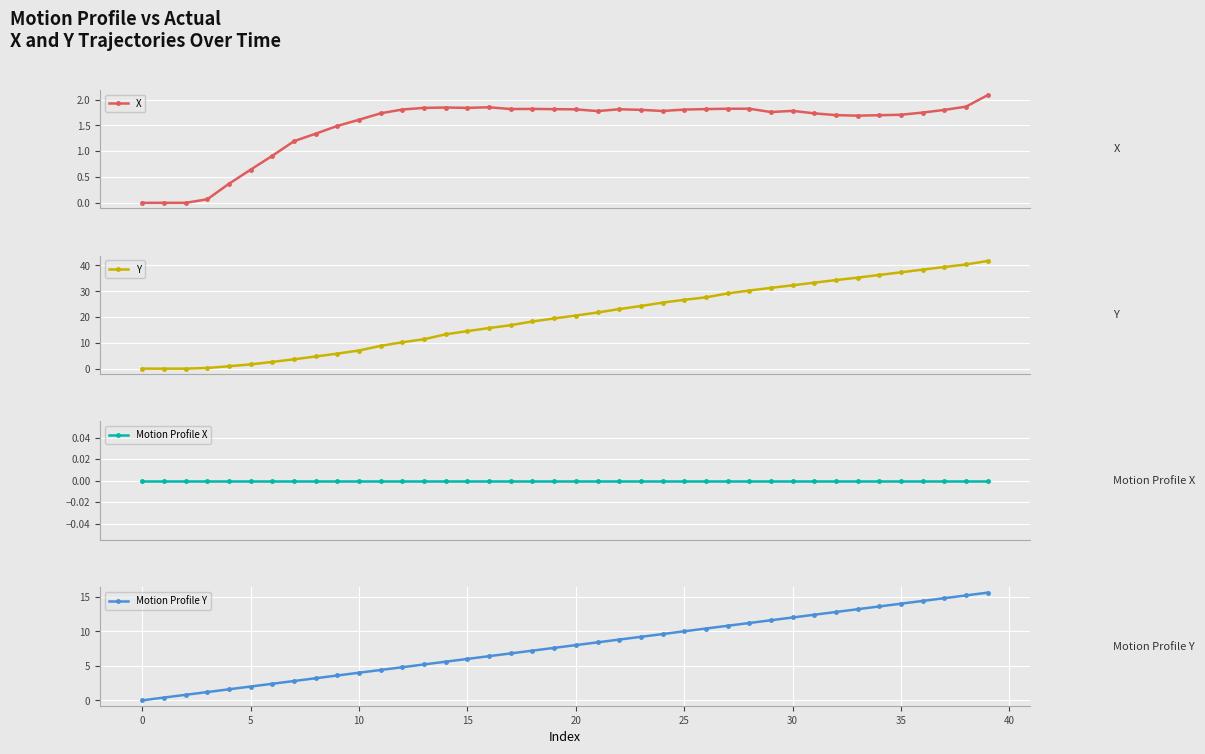

The Motion Profile Y series shows 8.0 at 20. True or false?

True